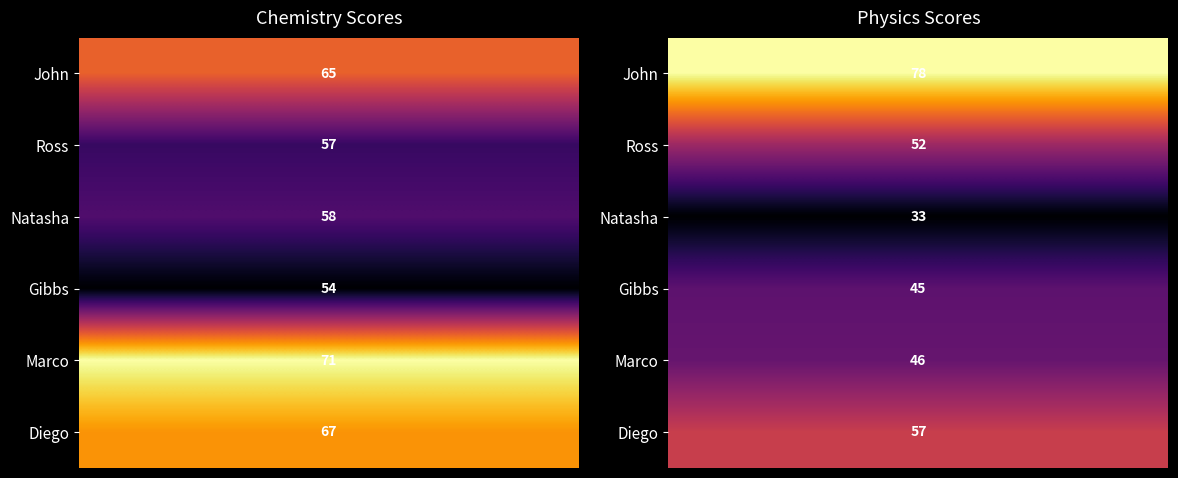

The Gibbs series shows 54 at 0. True or false?

True